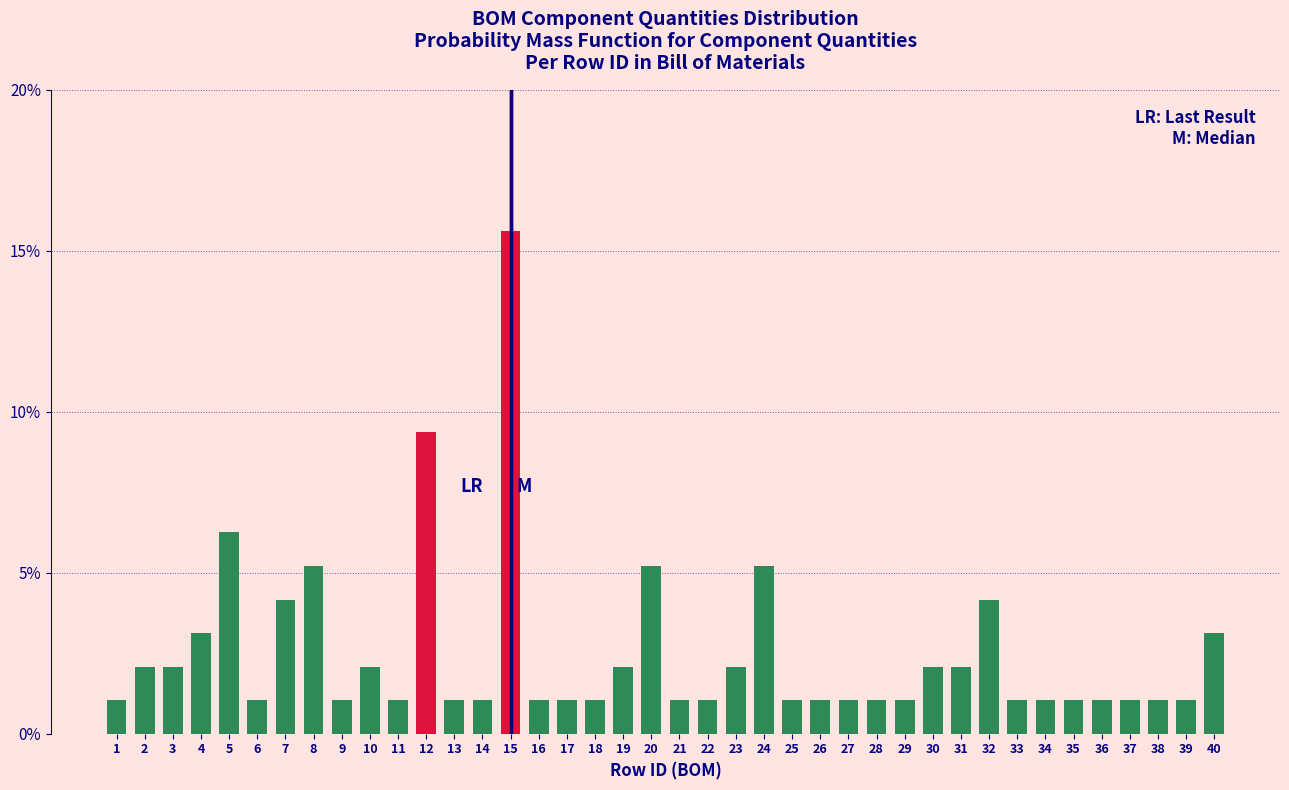

Which label corresponds to the largest value in the chart?

15